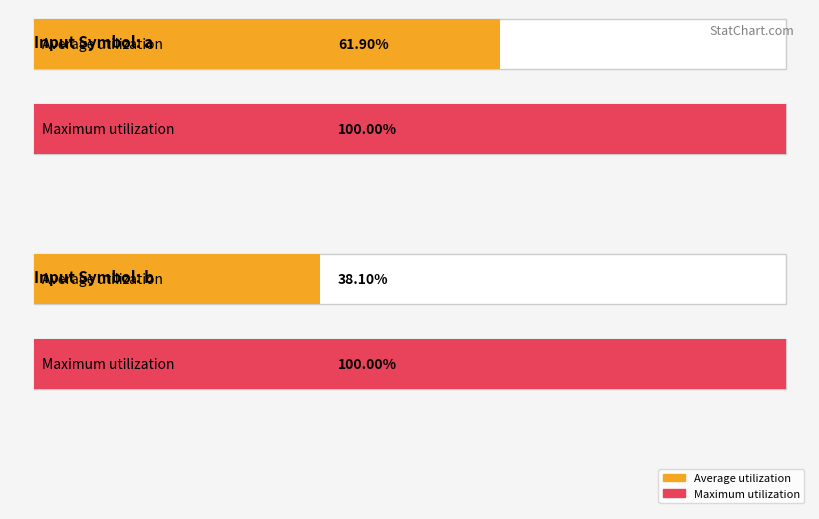

How many bars are there in each group?

2